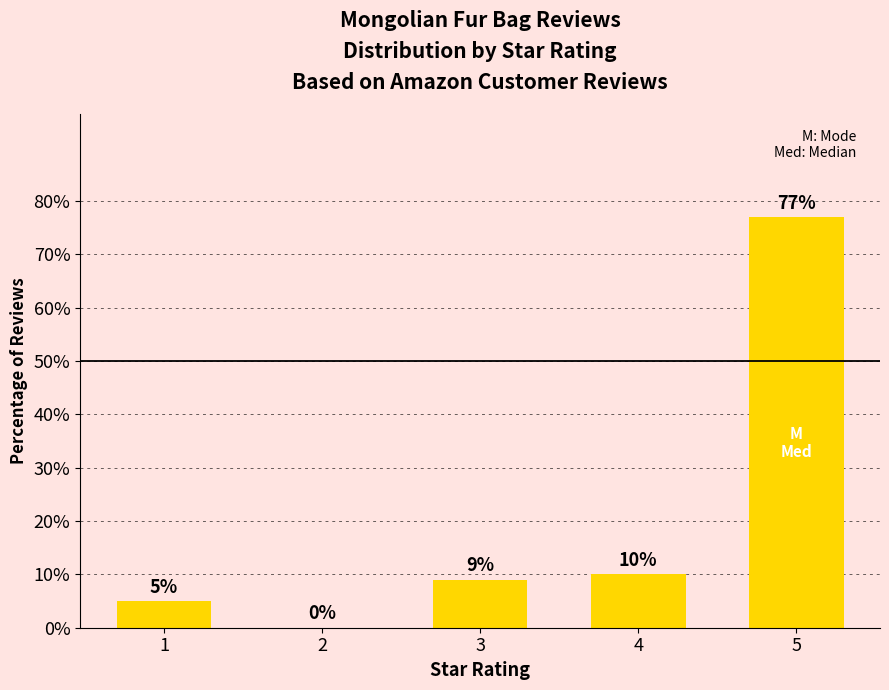

Are the bars horizontal?

No